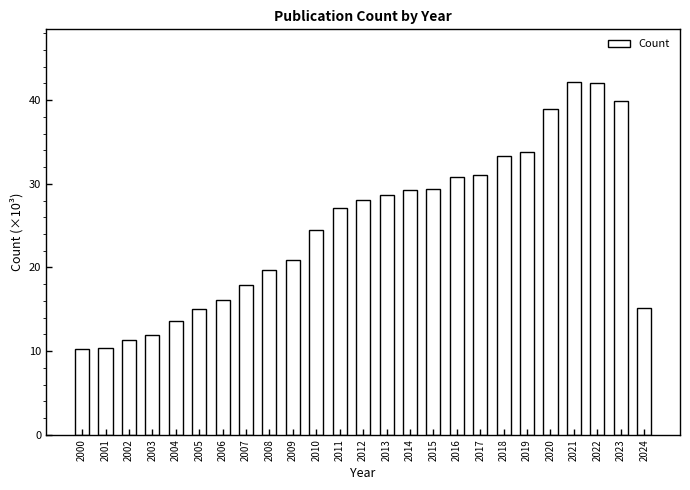

What is the value of the 23rd bar from the left?

42.1